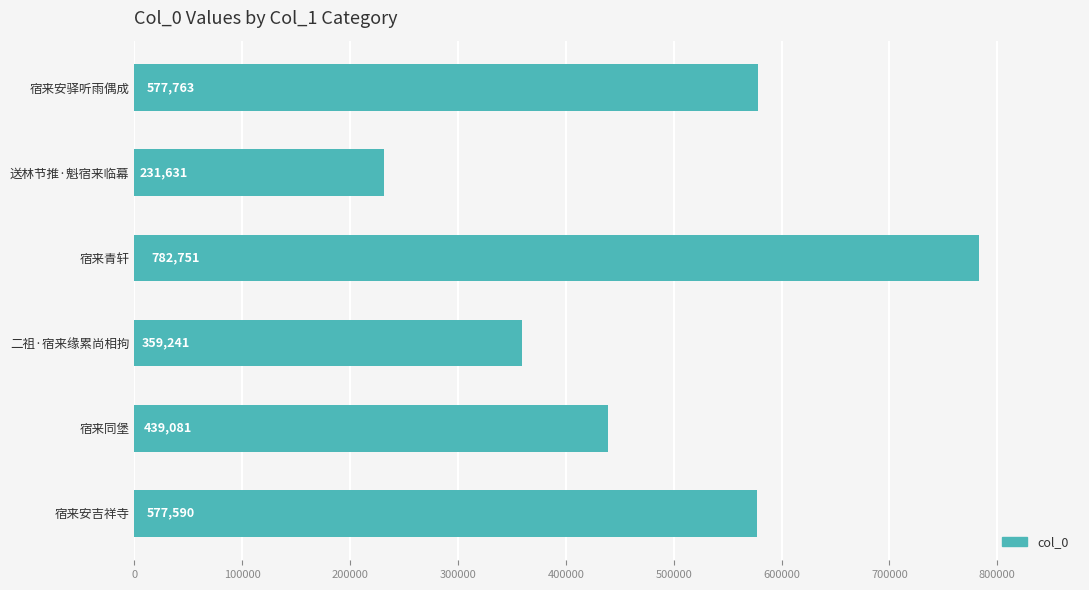

At which label is the value closest to 507191?

宿来同堡